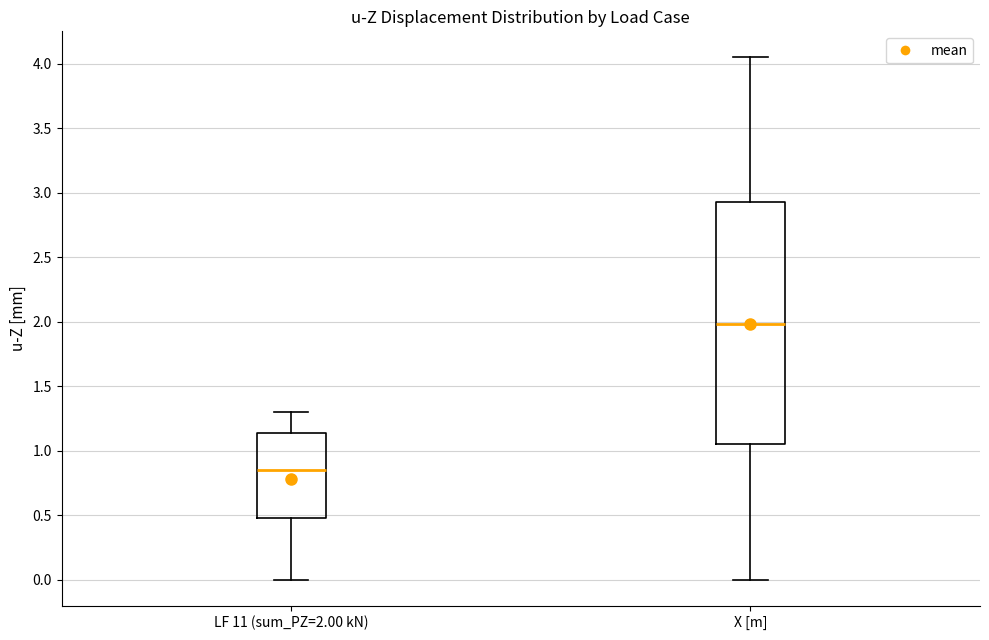

Reading left to right, read every box against the y-axis: the position of its median line, the range the box covers, and the ends of its whiskers. The values are not printed on the chart, so give them approximately, as read against the axis.

LF 11 (sum_PZ=2.00 kN): median 0.85, box 0.45 to 1.15, whiskers 0.00 to 1.30
X [m]: median 2.00, box 1.05 to 2.95, whiskers 0.00 to 4.05